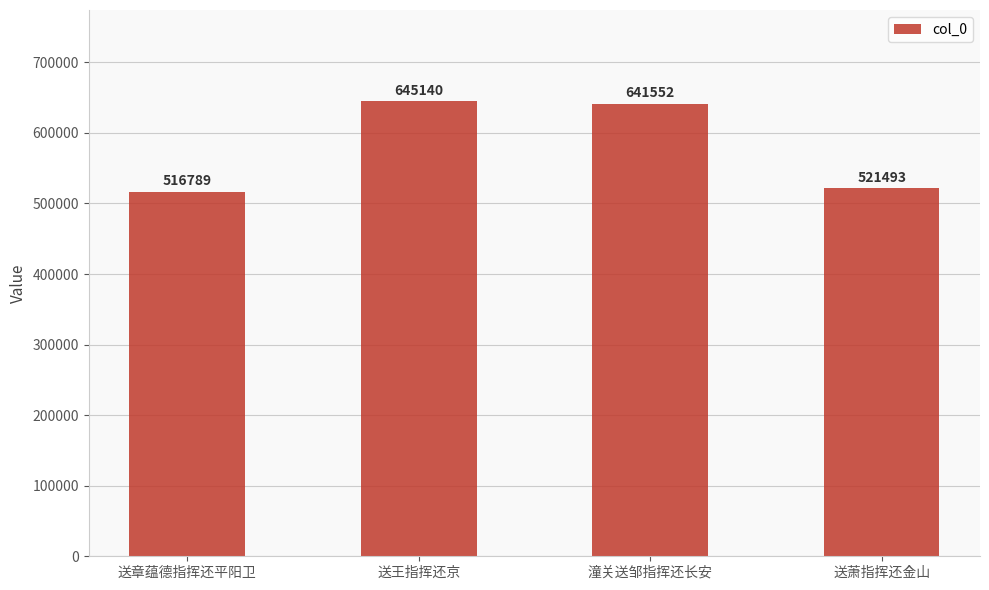

How many bars are there in total?

4